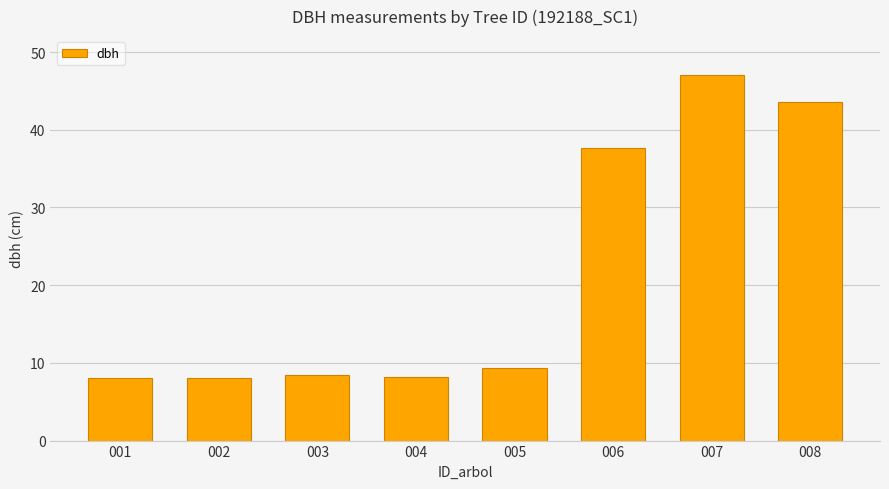

What is the average value?

21.3